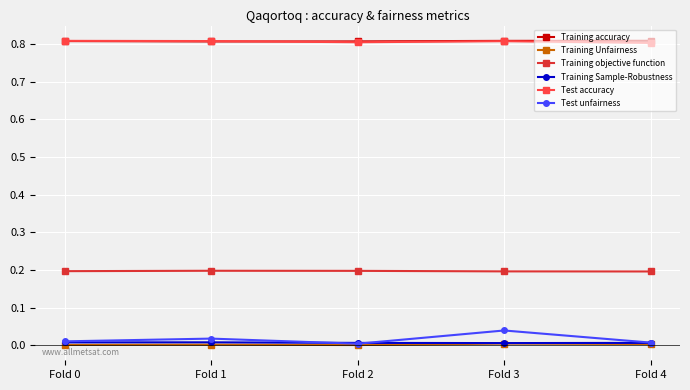

True or false: Training Sample-Robustness and Training objective function intersect in this chart.

False